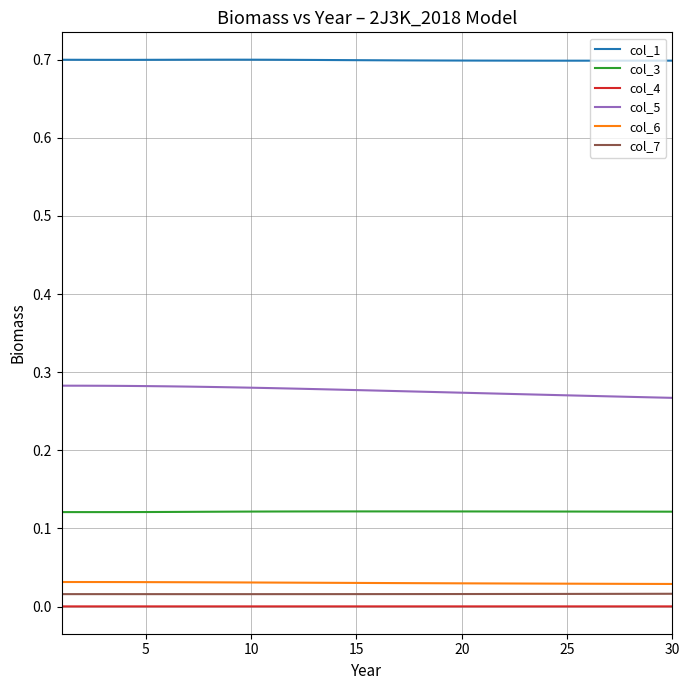

What is the maximum value shown in the chart?

0.7